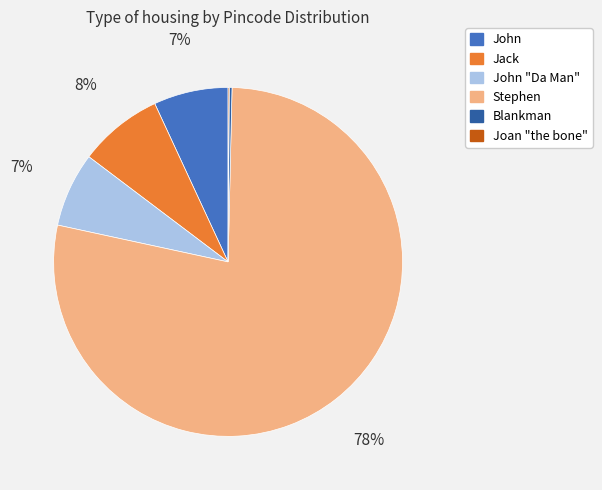

To the nearest percent, what is the difference between the largest and smallest slice percentages?

78%